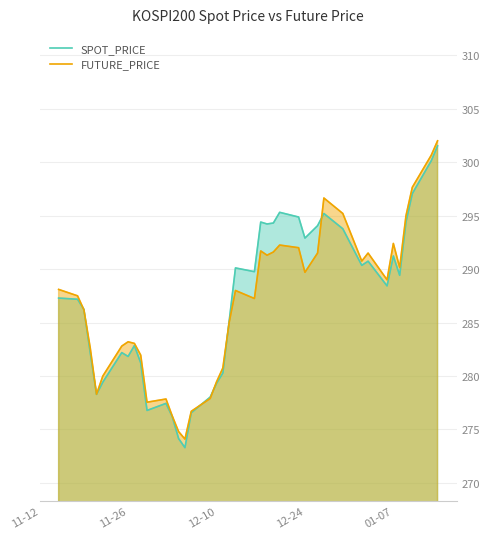

Reading left to right, extract all data points from this chart.

SPOT_PRICE: 287.3	287.2	286.2	282.2	278.3	279.4	282.2	281.8	282.9	281.2	276.8	277.4	276.2	274.1	273.3	276.6	278.0	279.3	280.3	285.1	290.1	289.8	294.4	294.2	294.3	295.3	294.9	292.9	294.1	295.2	293.8	290.4	290.7	288.4	291.2	289.4	294.4	297.1	300.1	301.5
FUTURE_PRICE: 288.1	287.5	286.2	282.6	278.3	280.0	282.8	283.2	283.1	281.9	277.6	277.9	276.2	274.8	274.1	276.7	277.9	279.4	280.8	285.0	288.0	287.2	291.7	291.3	291.6	292.2	292.0	289.7	291.5	296.6	295.2	290.8	291.5	289.0	292.4	290.1	295.0	297.6	300.6	302.0